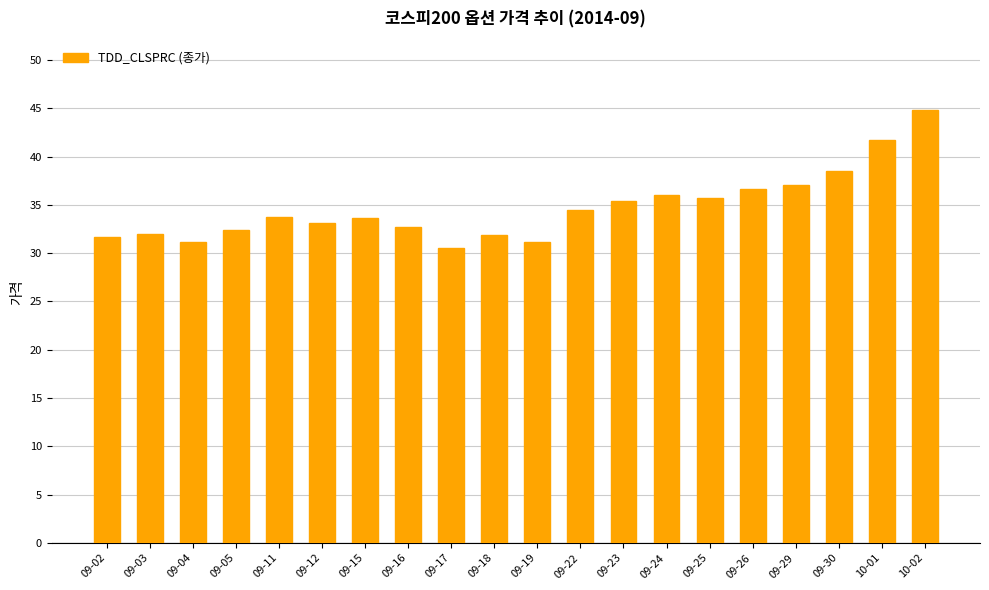

At which category does the chart reach its peak across all series?

10-02